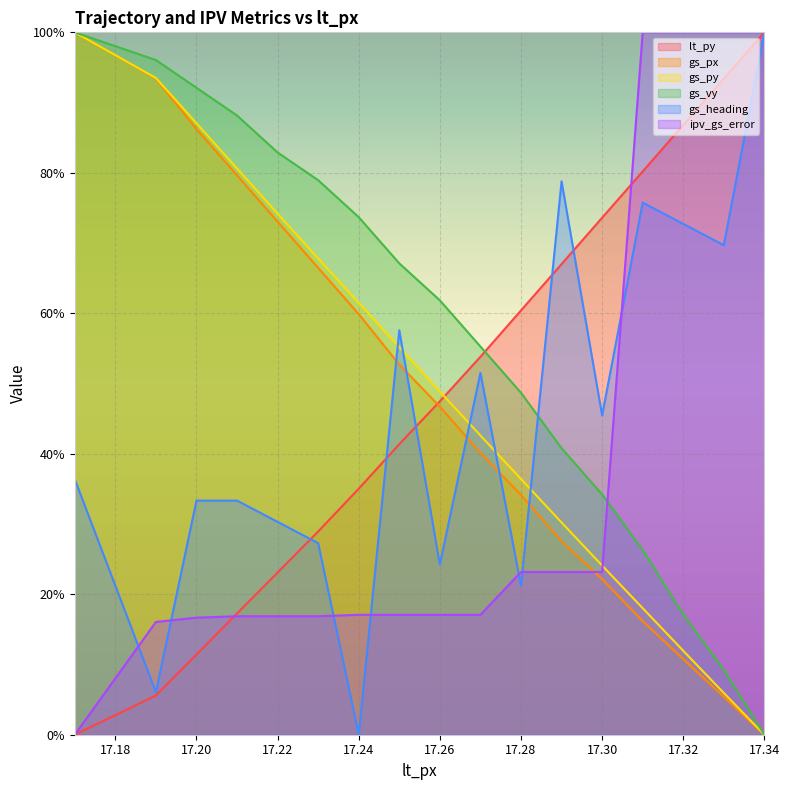

How many data points in gs_py are above 48?

9